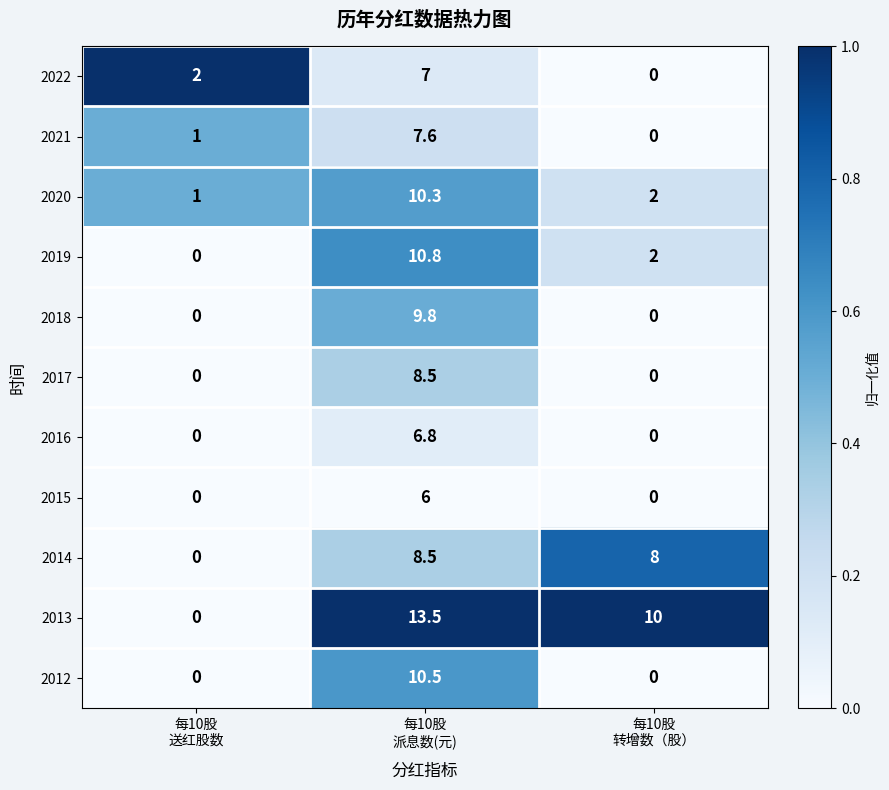

Which series has the widest spread of values?

2013